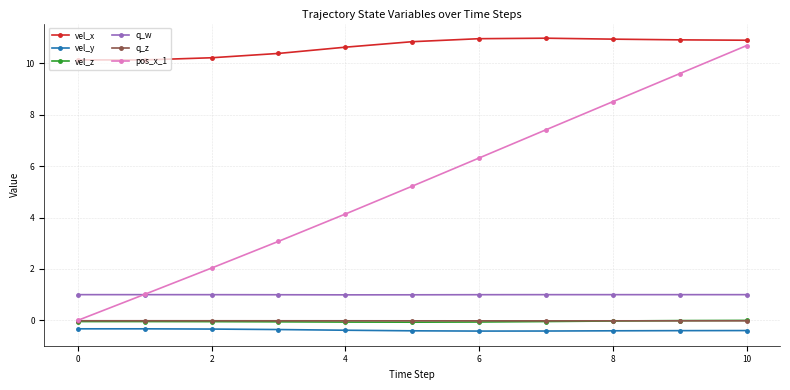

What is the value of the pos_x_1 point at the 2nd from the left?

1.0